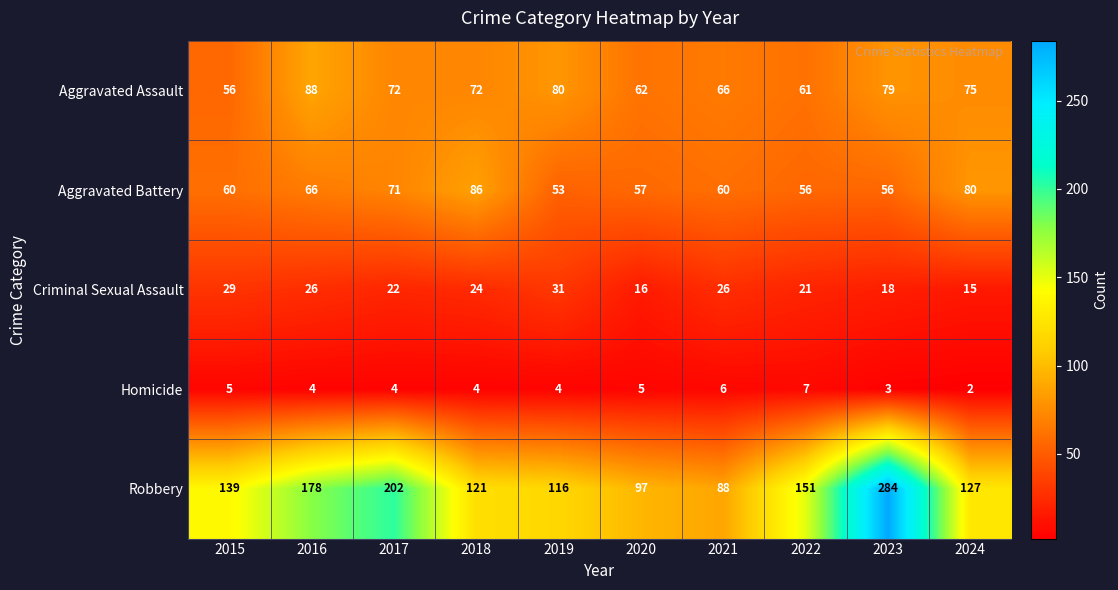

Which label corresponds to the smallest value in the chart?

2024